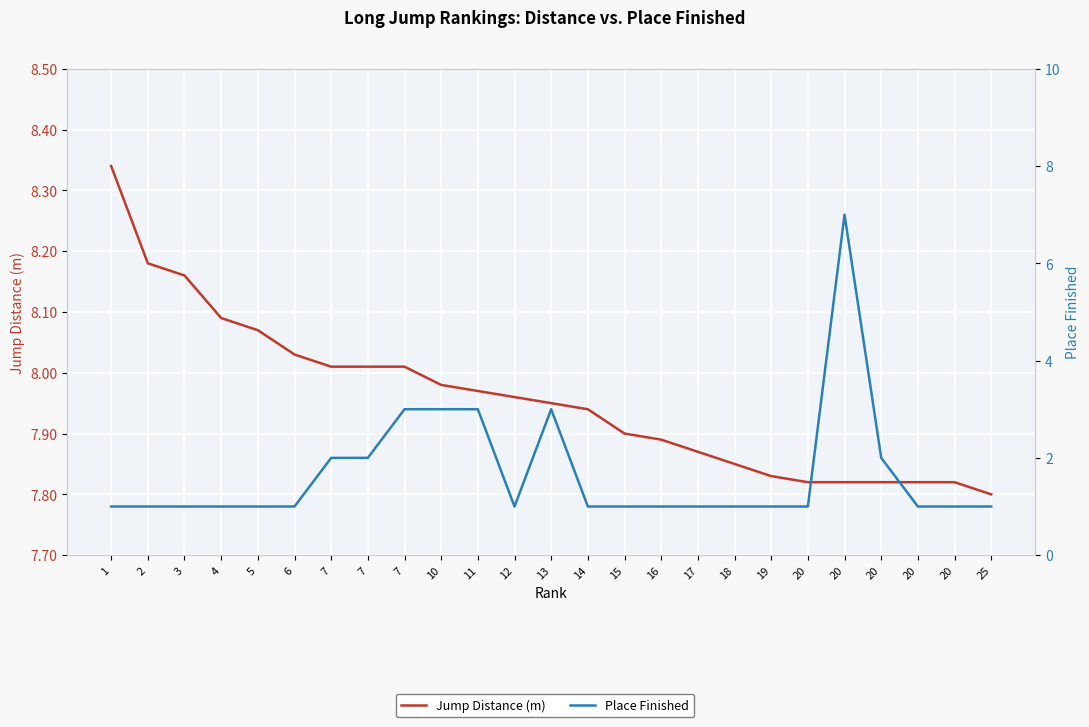

What is the value of the Place Finished point at the 2nd from the left?

1.0